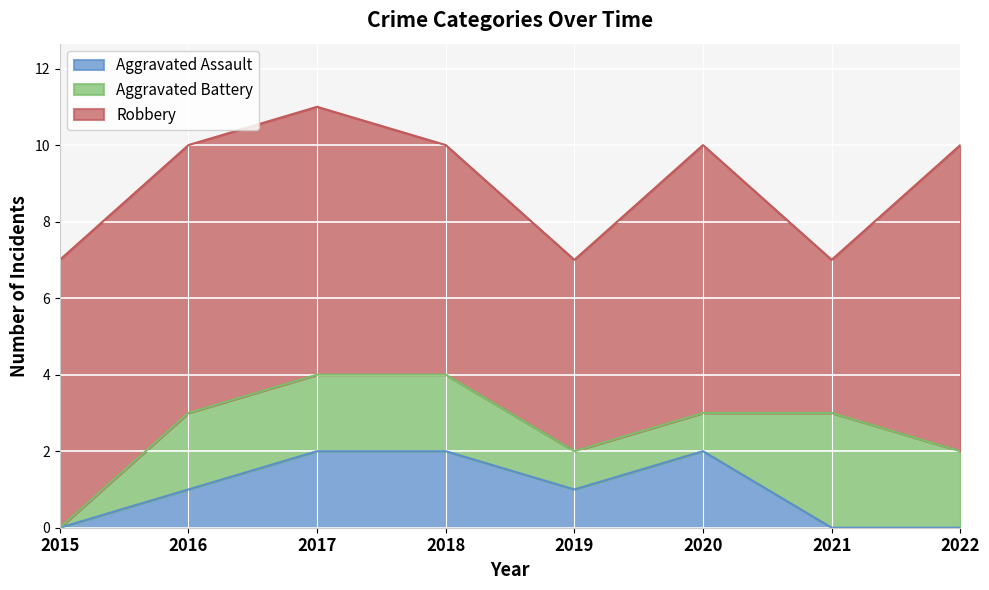

How many positive values does the Aggravated Battery series have?

7